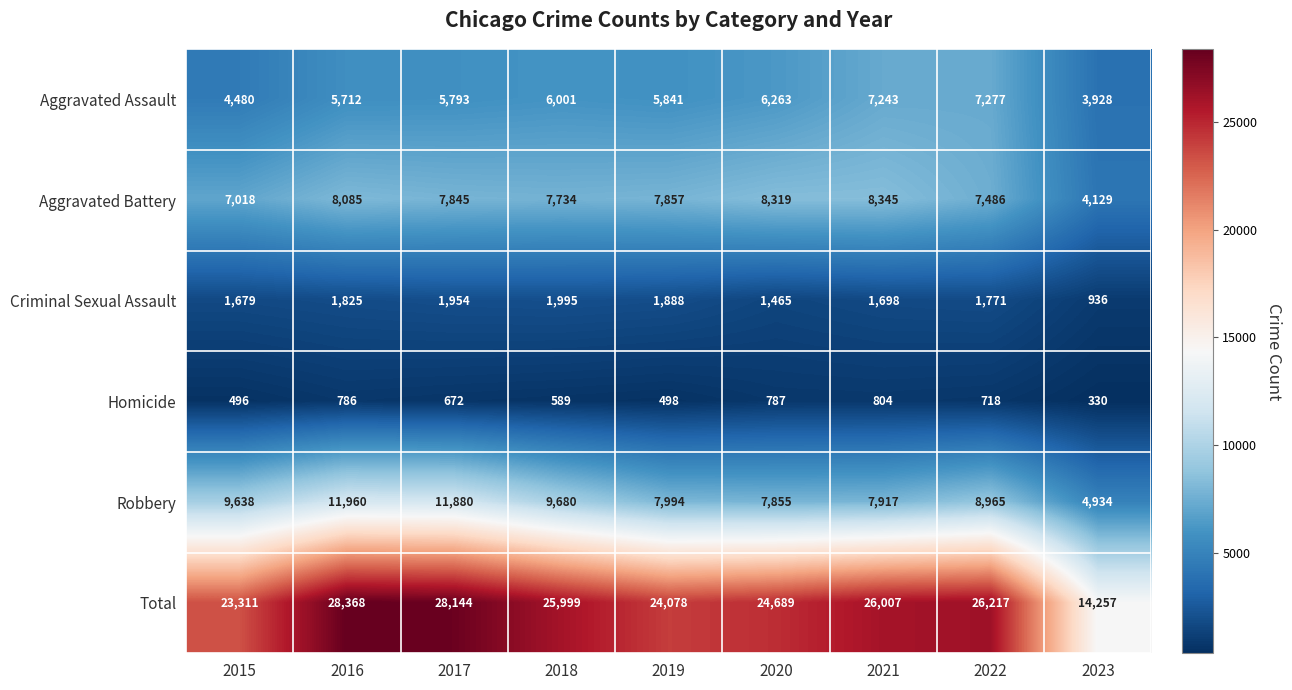

At 2020, list the series in order from largest to smallest.

Total, Aggravated Battery, Robbery, Aggravated Assault, Criminal Sexual Assault, Homicide